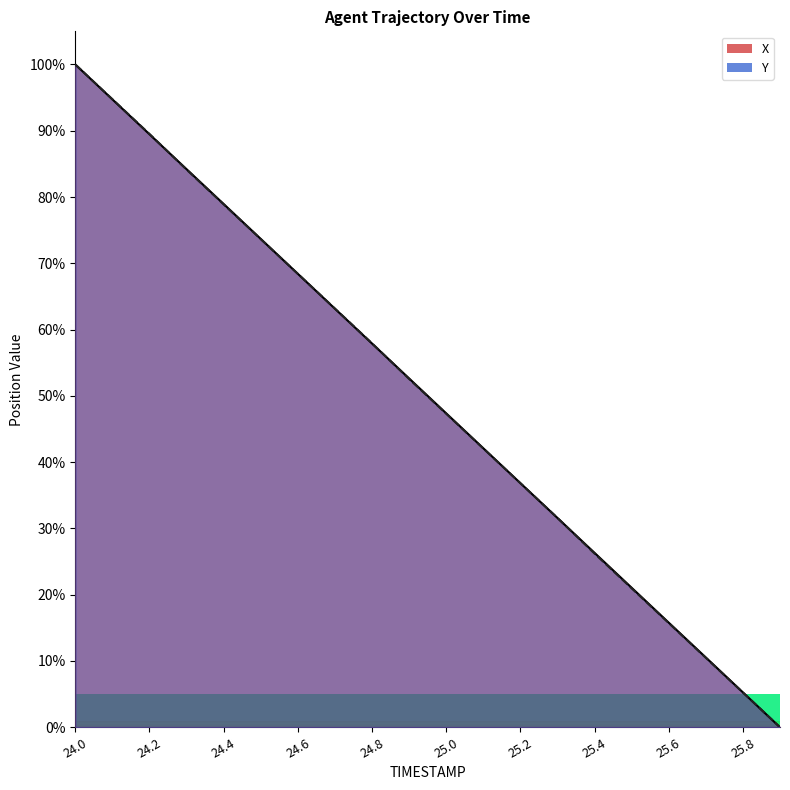

What position from the left is 24.9?

10